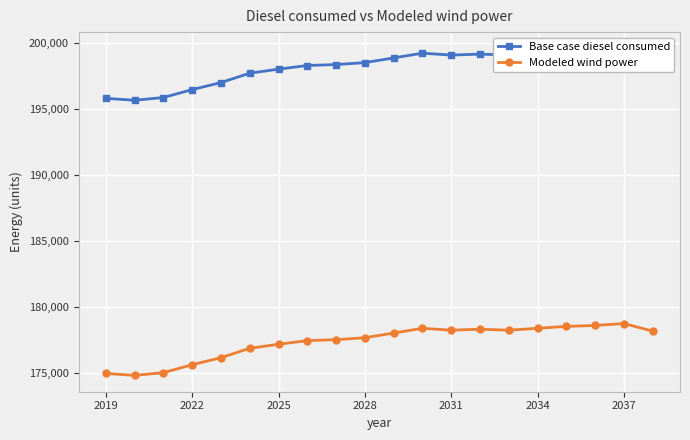

How many interior local peaks does the Modeled wind power series have?

3